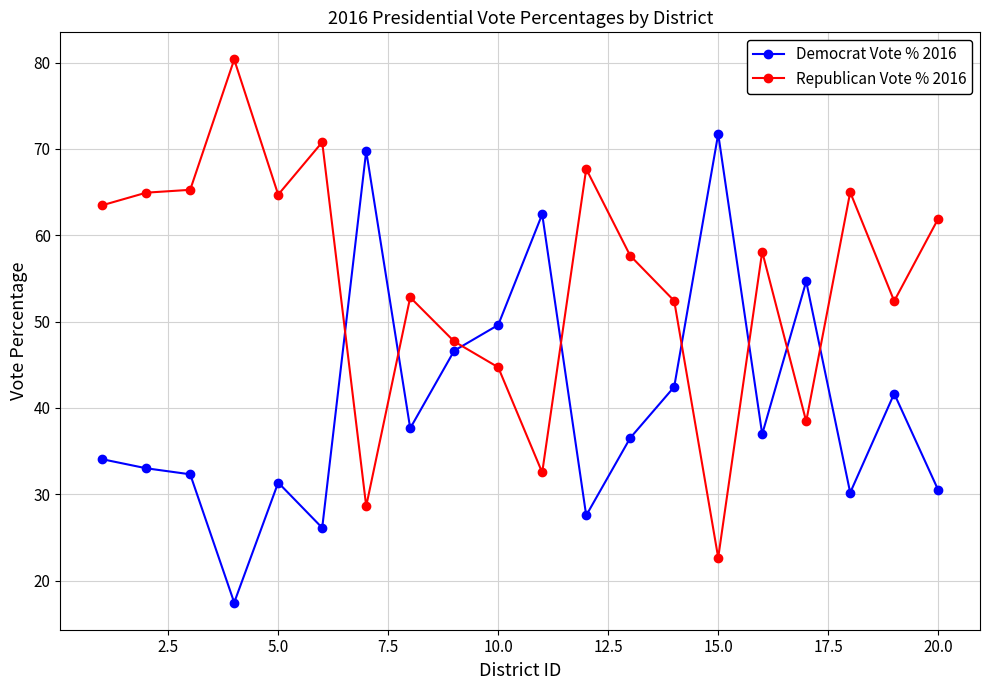

What is the difference between the maximum and minimum values in the Republican Vote % 2016 series?

57.7